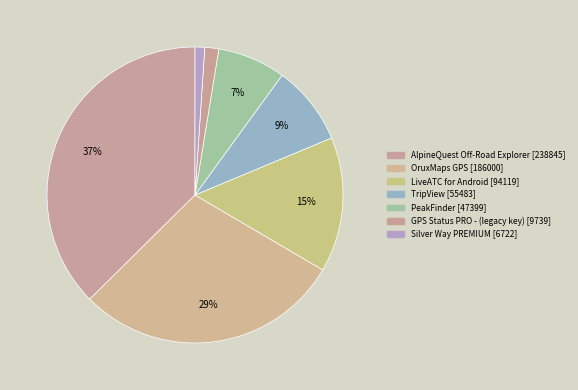

How many slices are in this pie chart?

7